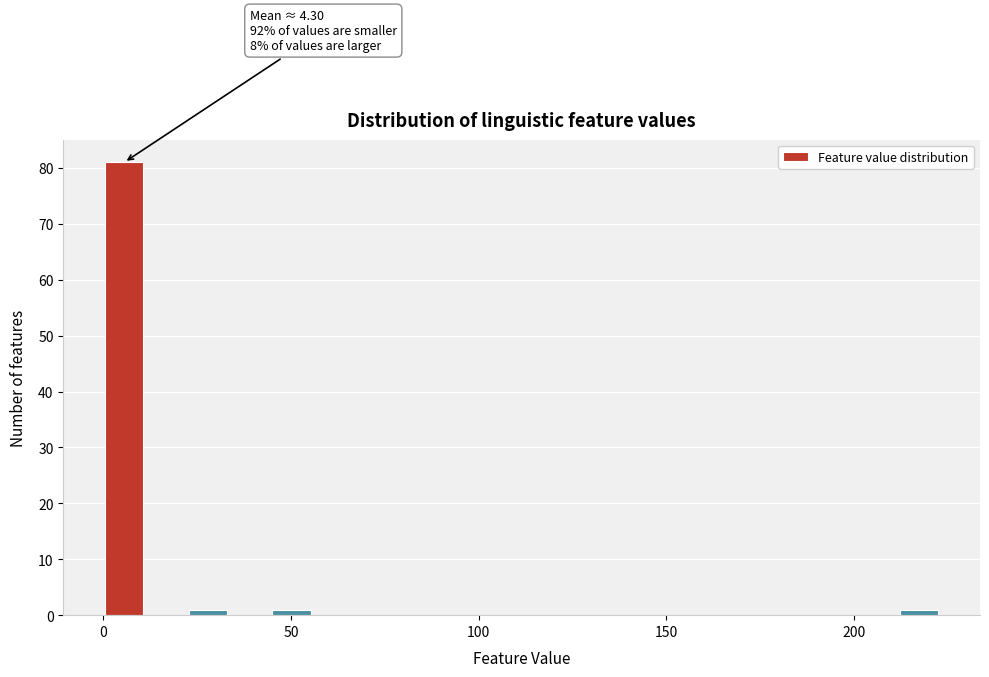

Read against the x-axis, roughly where is the centre of the tallest bar?

5